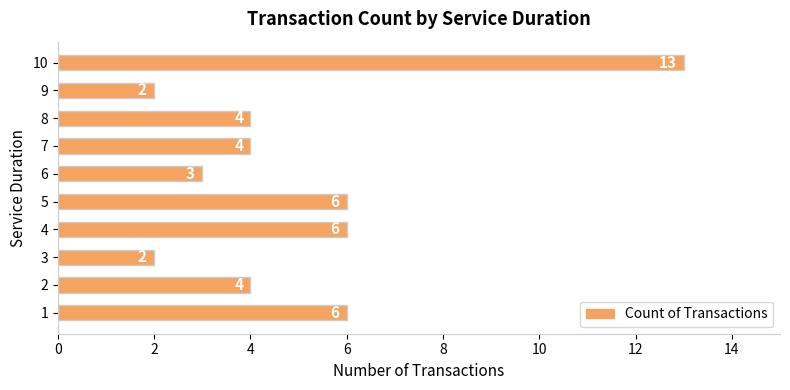

What is the maximum value shown in the chart?

13